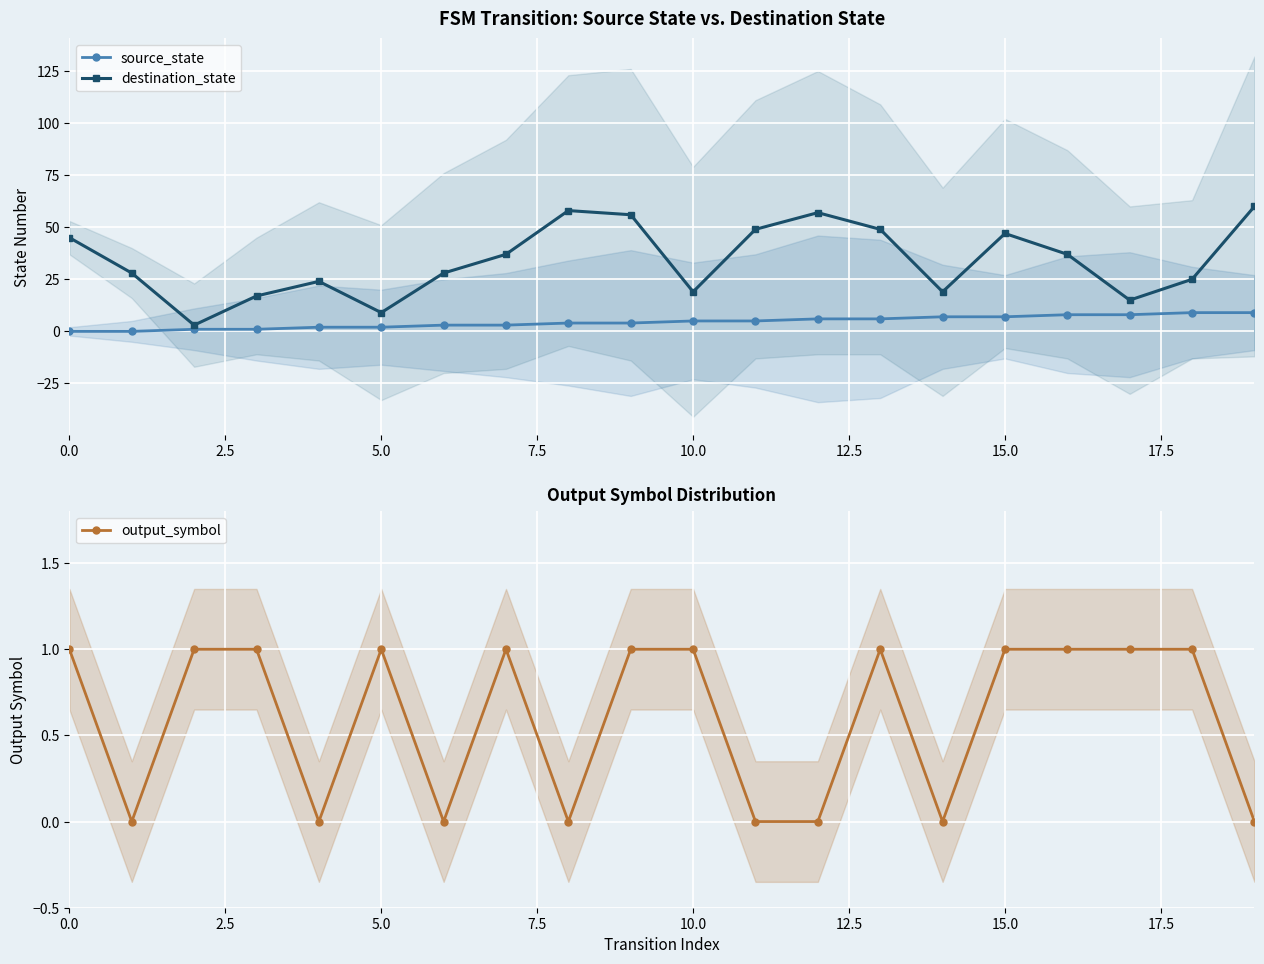

Is this an area chart (filled region under the line)?

No